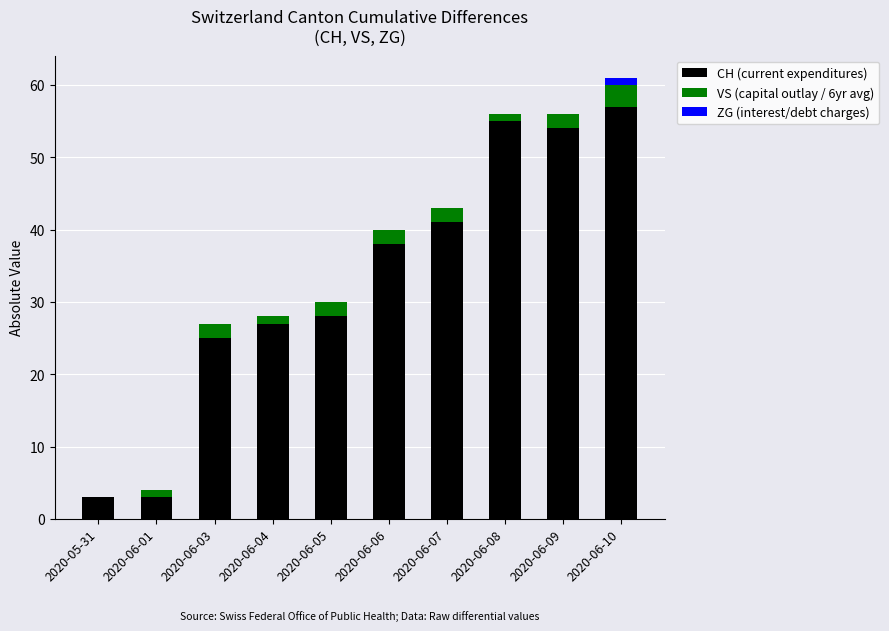

What is the total value across all series at 2020-05-31?

3